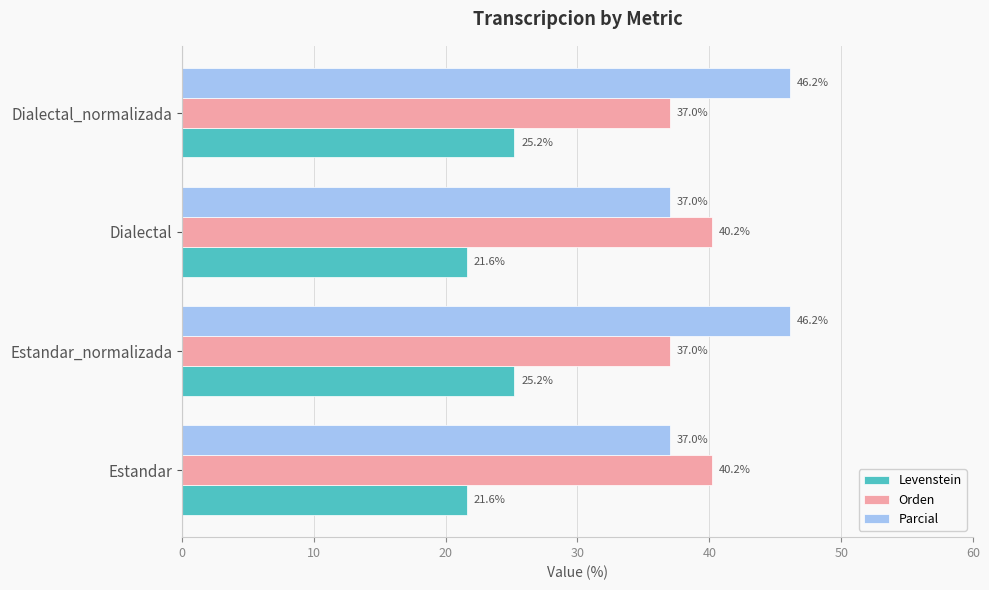

At how many categories does at least one series exceed 31?

4